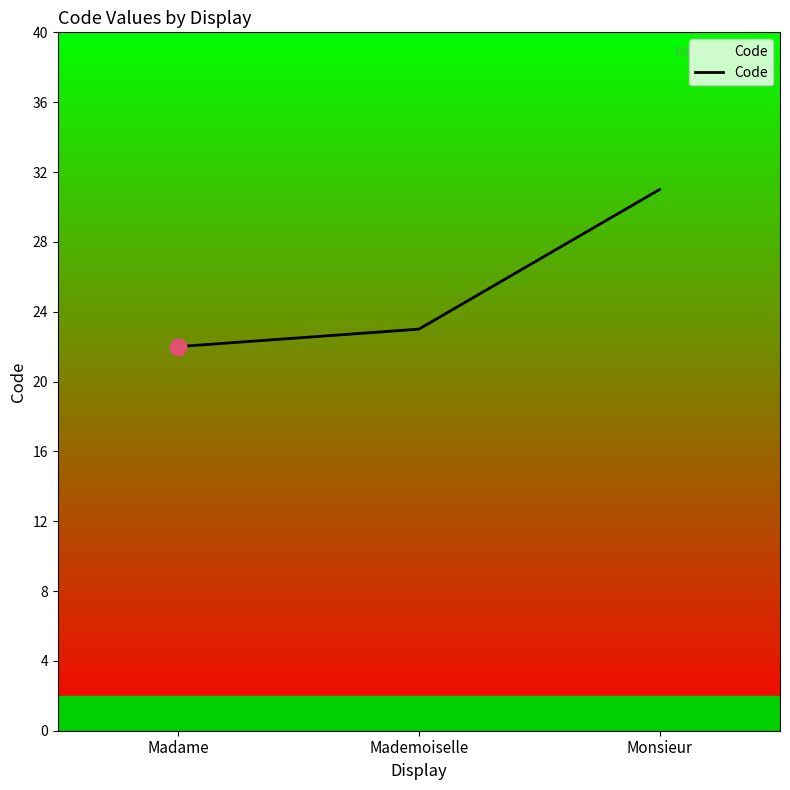

Reading left to right, what are all the values shown in this chart?

22	23	31